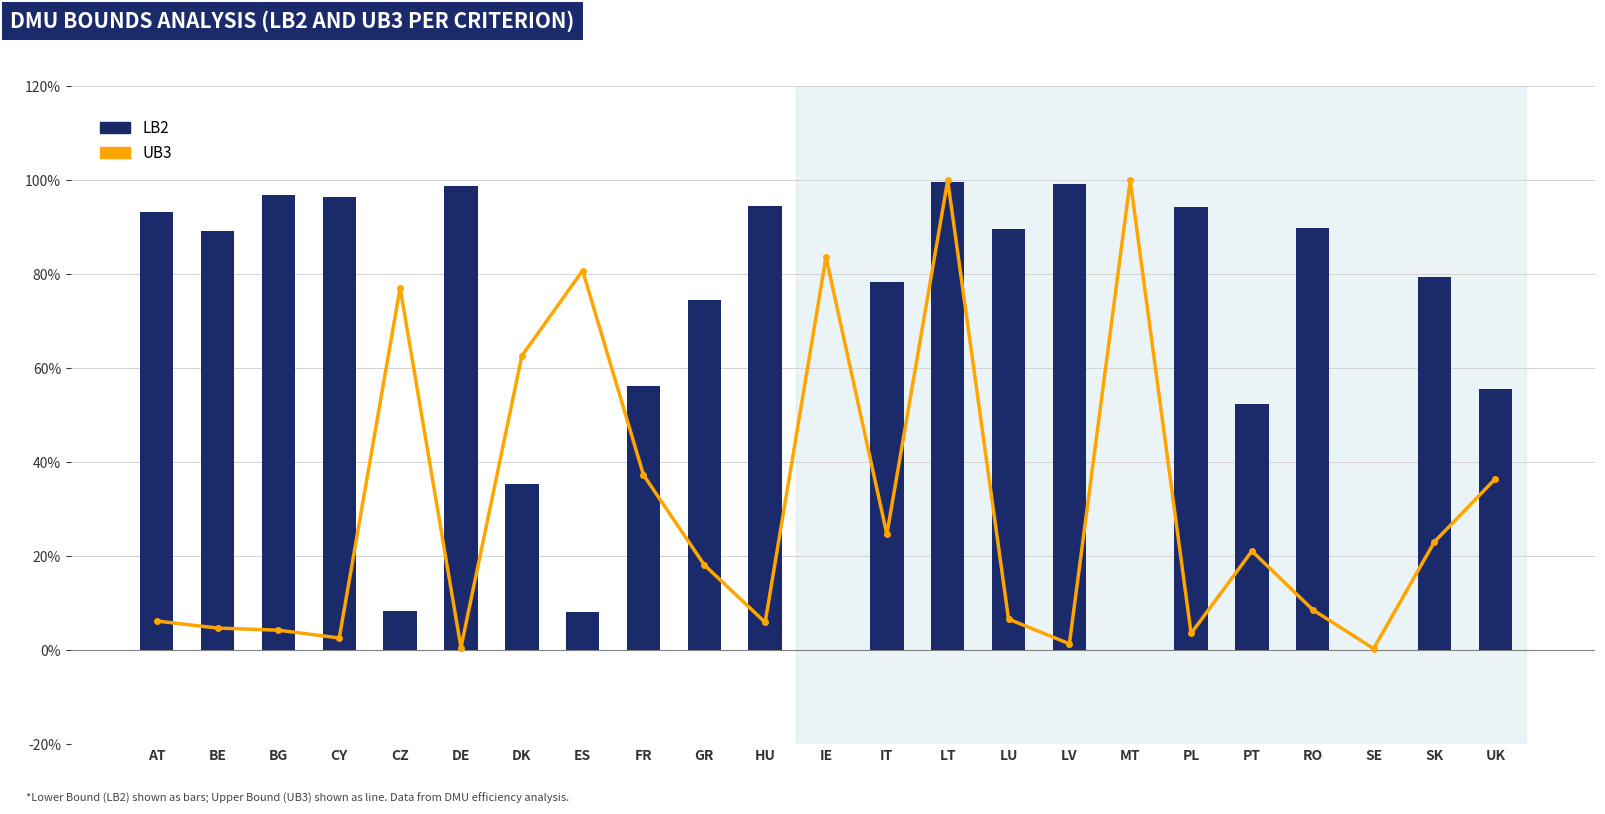

Between LV and RO, which series saw the biggest shift?

LB2